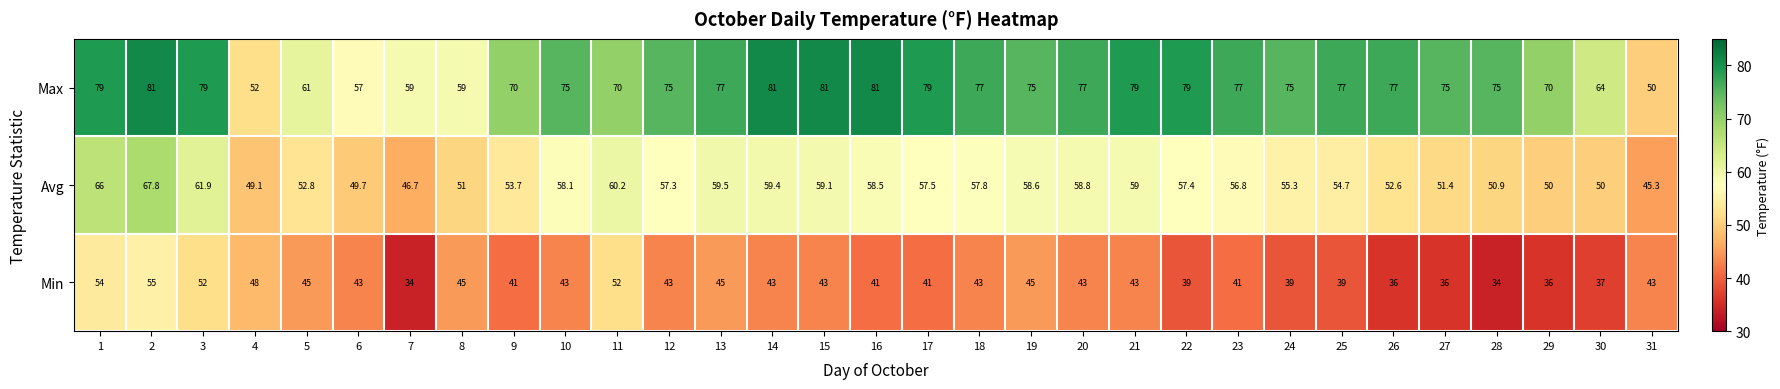

True or false: Max has a value of 70.0 at 11.

True